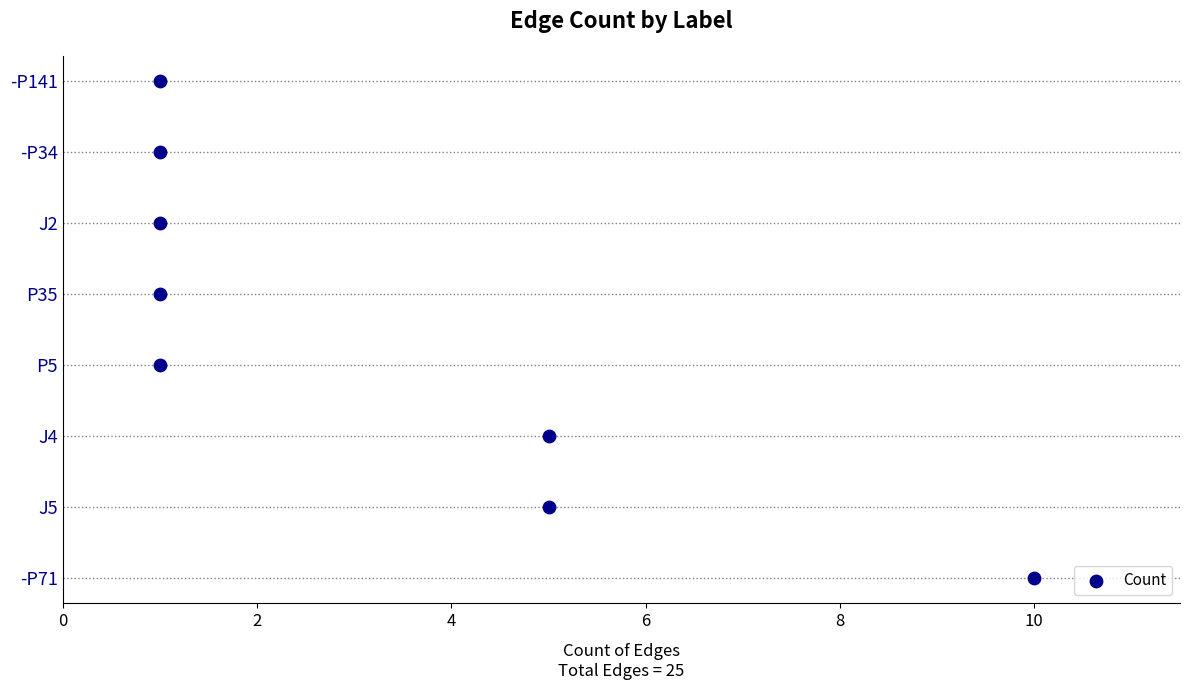

What is the change in value from 2 to 10?

+4